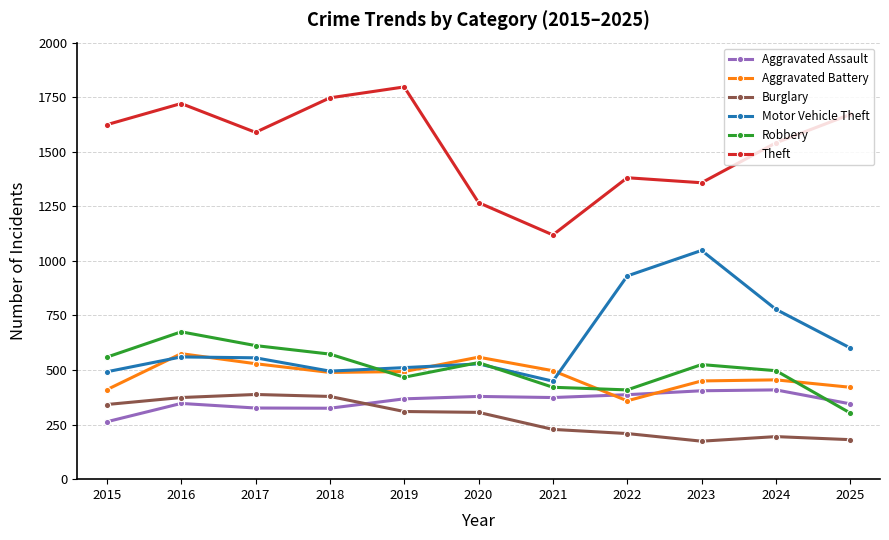

True or false: Aggravated Assault has a value of 405 at 2023.

True